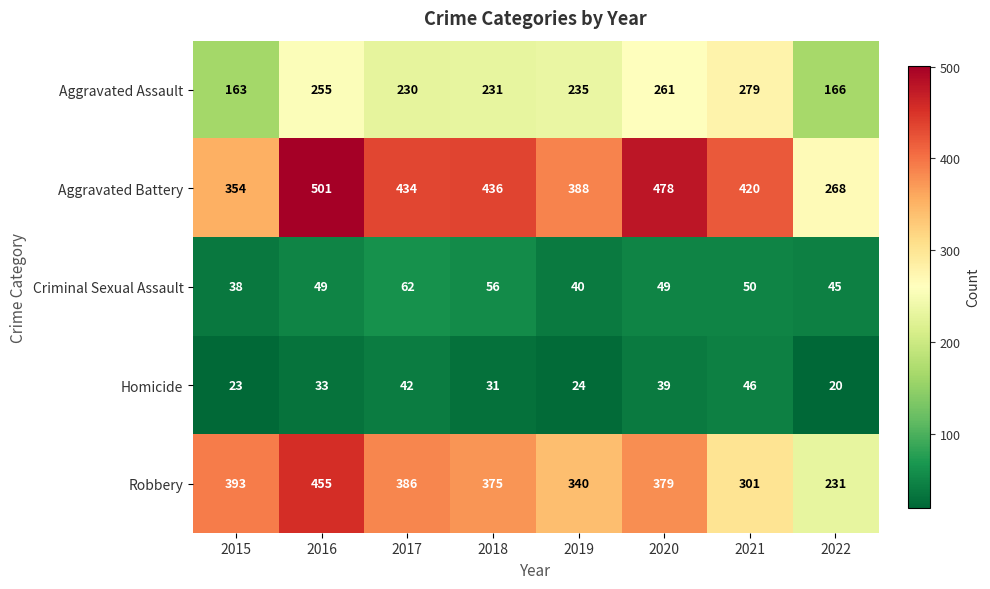

What is the maximum value shown in the chart?

501